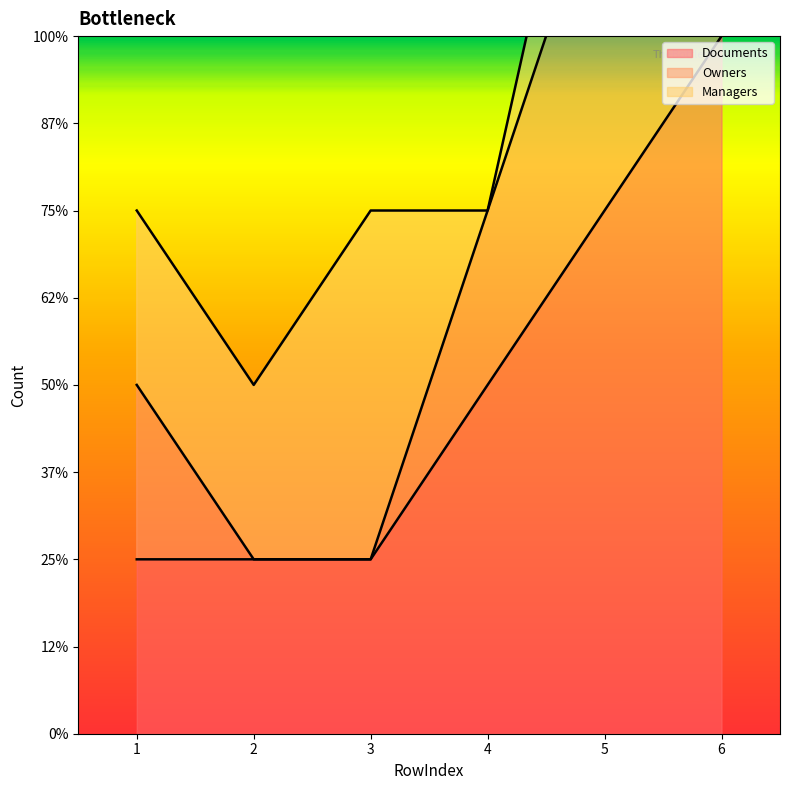

Which series ends up on top after the final intersection of Managers and Owners?

Owners